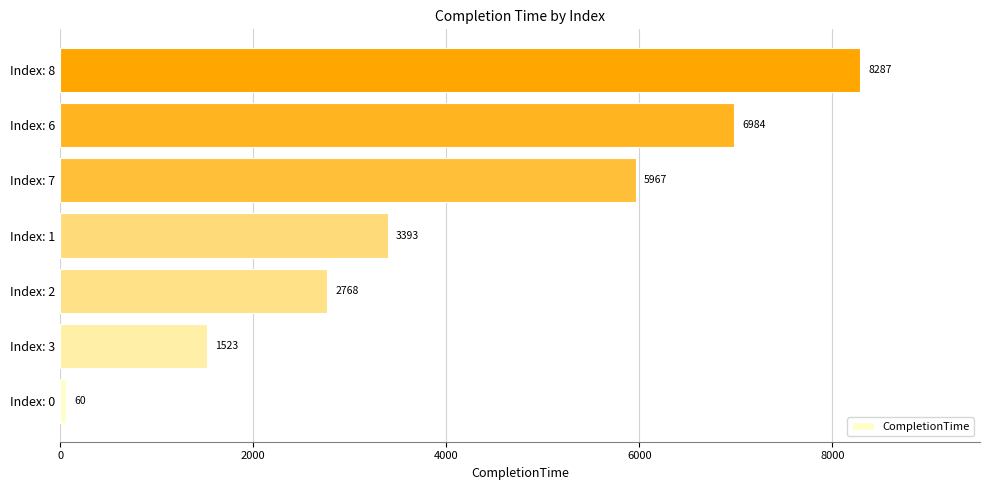

List the labels in order of value, largest first.

Index: 8, Index: 6, Index: 7, Index: 1, Index: 2, Index: 3, Index: 0